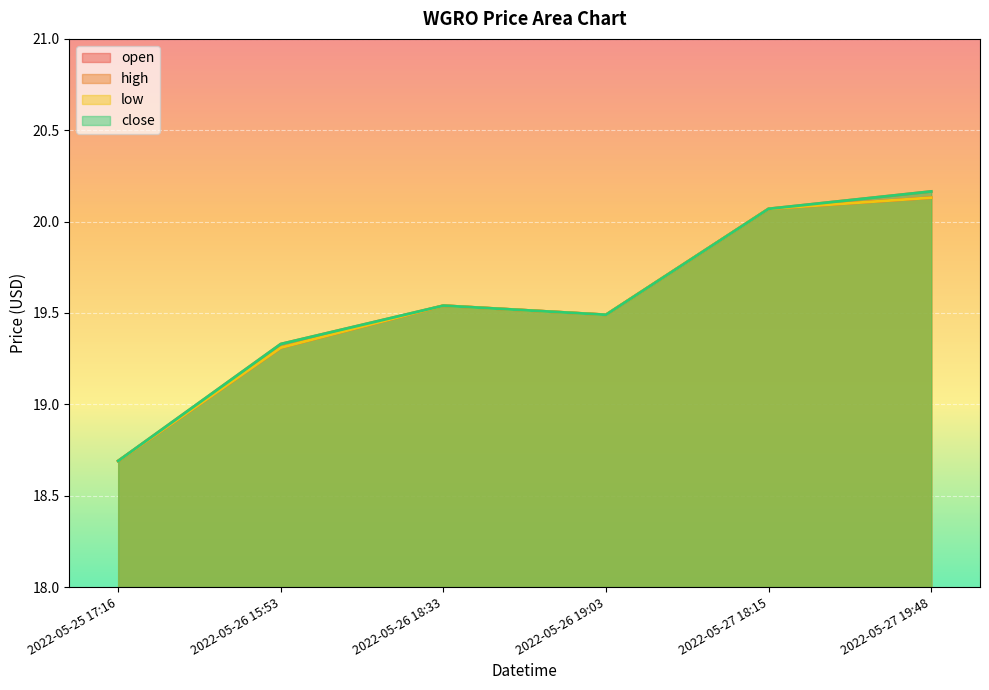

What is the maximum value for open?

20.1